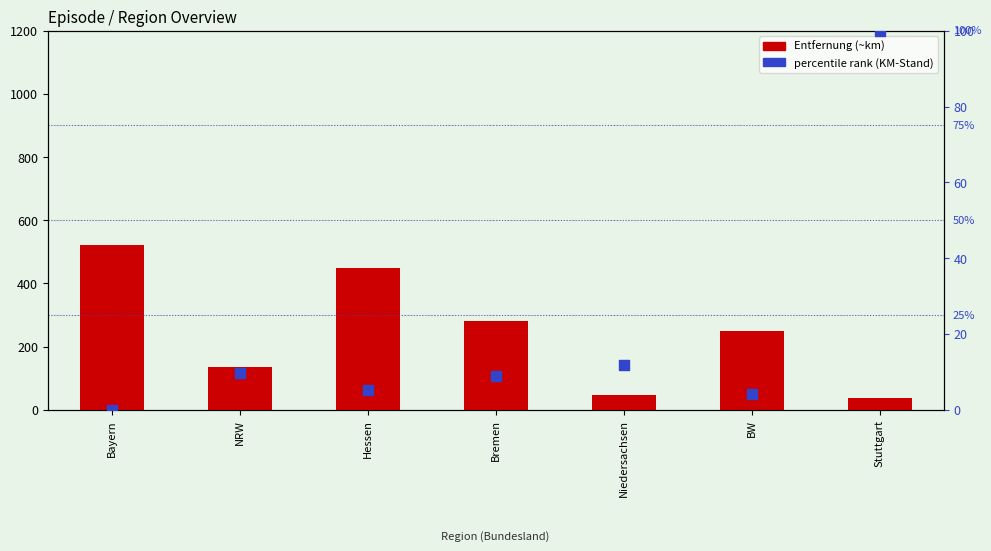

Which series has the largest total across all categories?

Entfernung (~km)